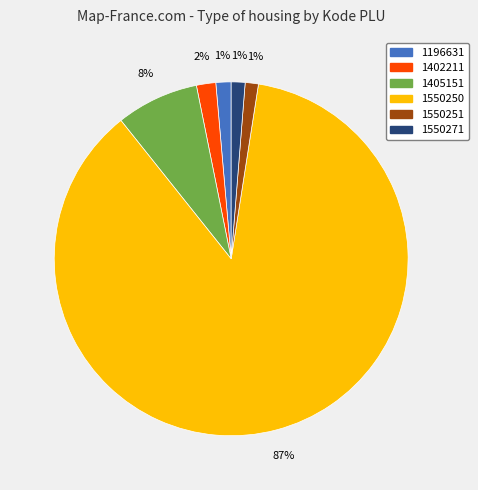

To the nearest percent, what portion does 1196631 represent?

1%